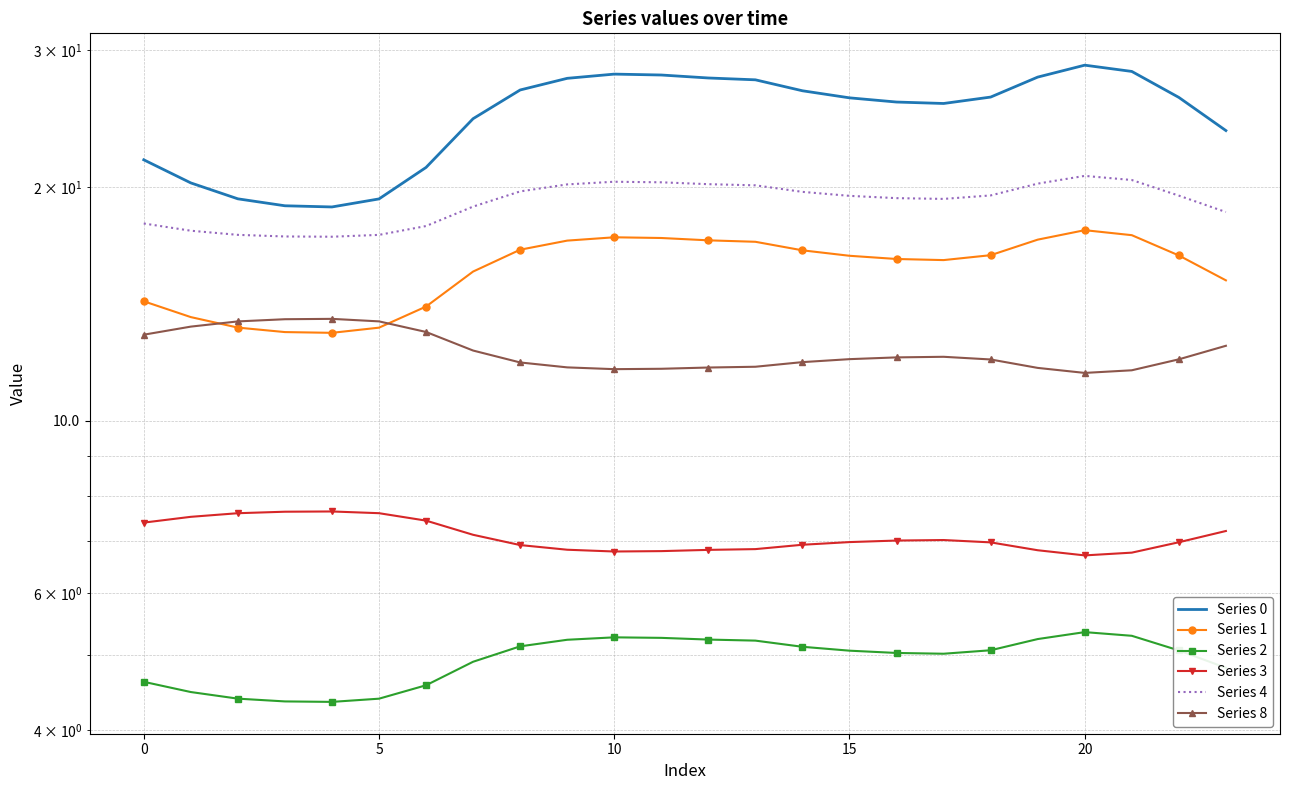

What is the label of the 4th point from the right?

20